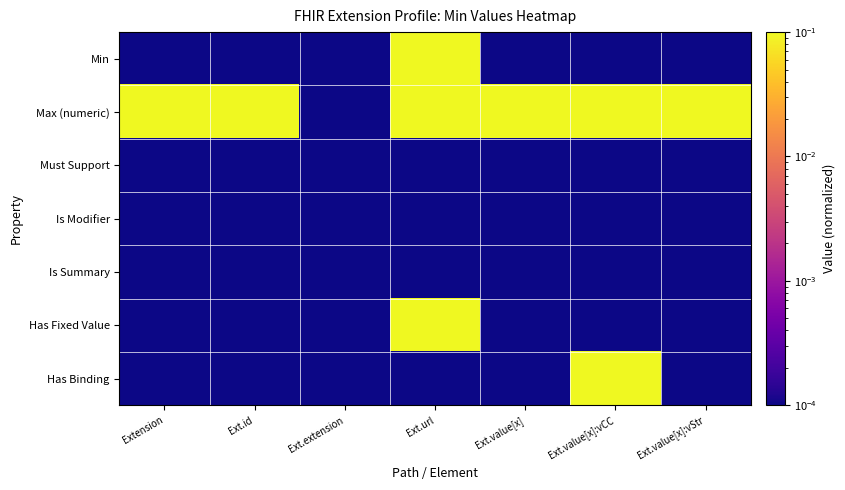

Which has a higher value, Ext.extension or Ext.url?

Ext.url